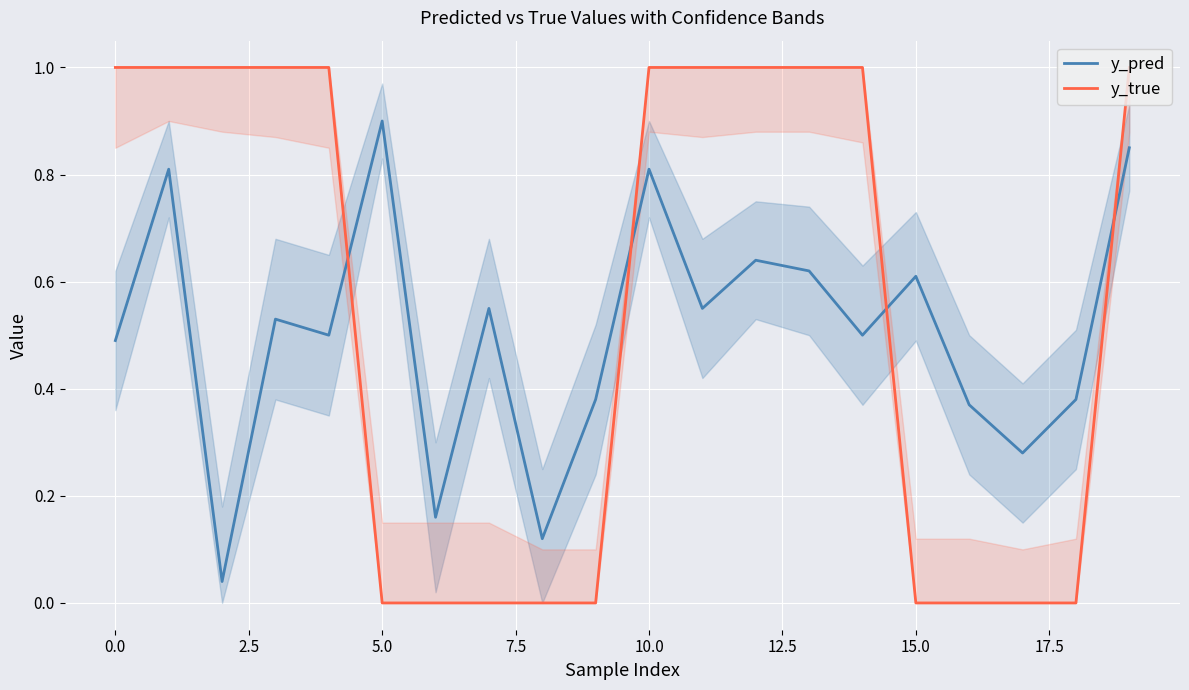

Reading left to right, list all the values displayed in this chart.

y_pred: 0.5	0.8	0.0	0.5	0.5	0.9	0.2	0.6	0.1	0.4	0.8	0.6	0.6	0.6	0.5	0.6	0.4	0.3	0.4	0.8
y_true: 1.0	1.0	1.0	1.0	1.0	0.0	0.0	0.0	0.0	0.0	1.0	1.0	1.0	1.0	1.0	0.0	0.0	0.0	0.0	1.0